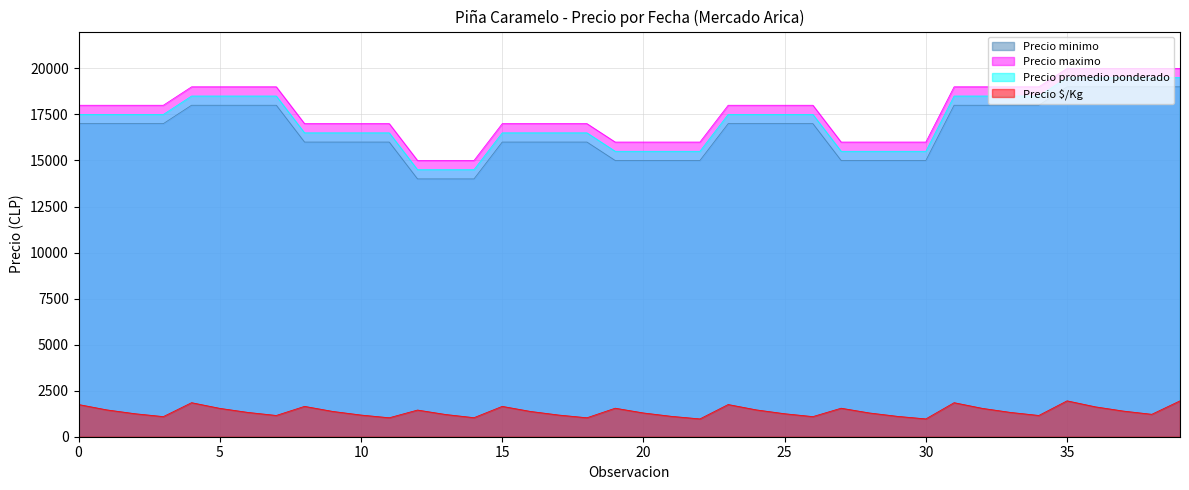

Which series has the largest total across all categories?

Precio maximo